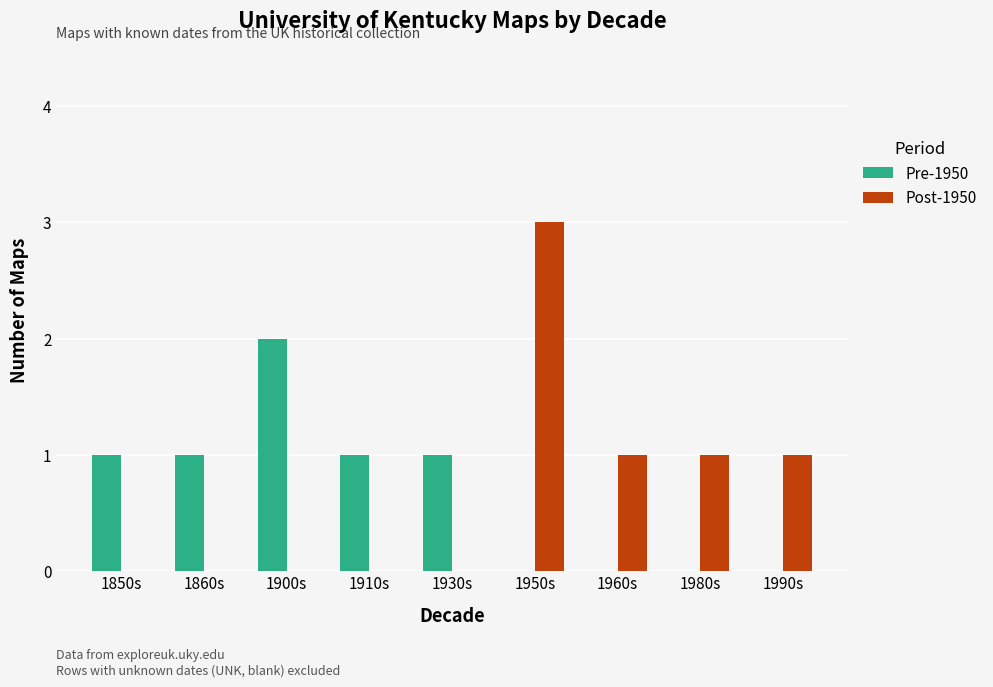

At which label does Pre-1950 reach its peak?

1900s